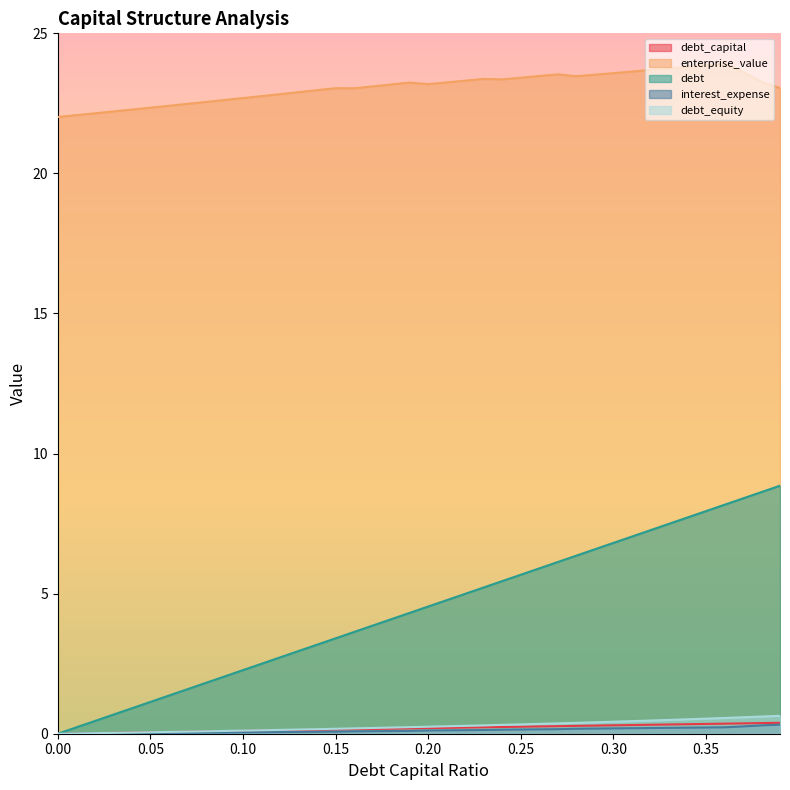

True or false: enterprise_value and debt_equity intersect in this chart.

False